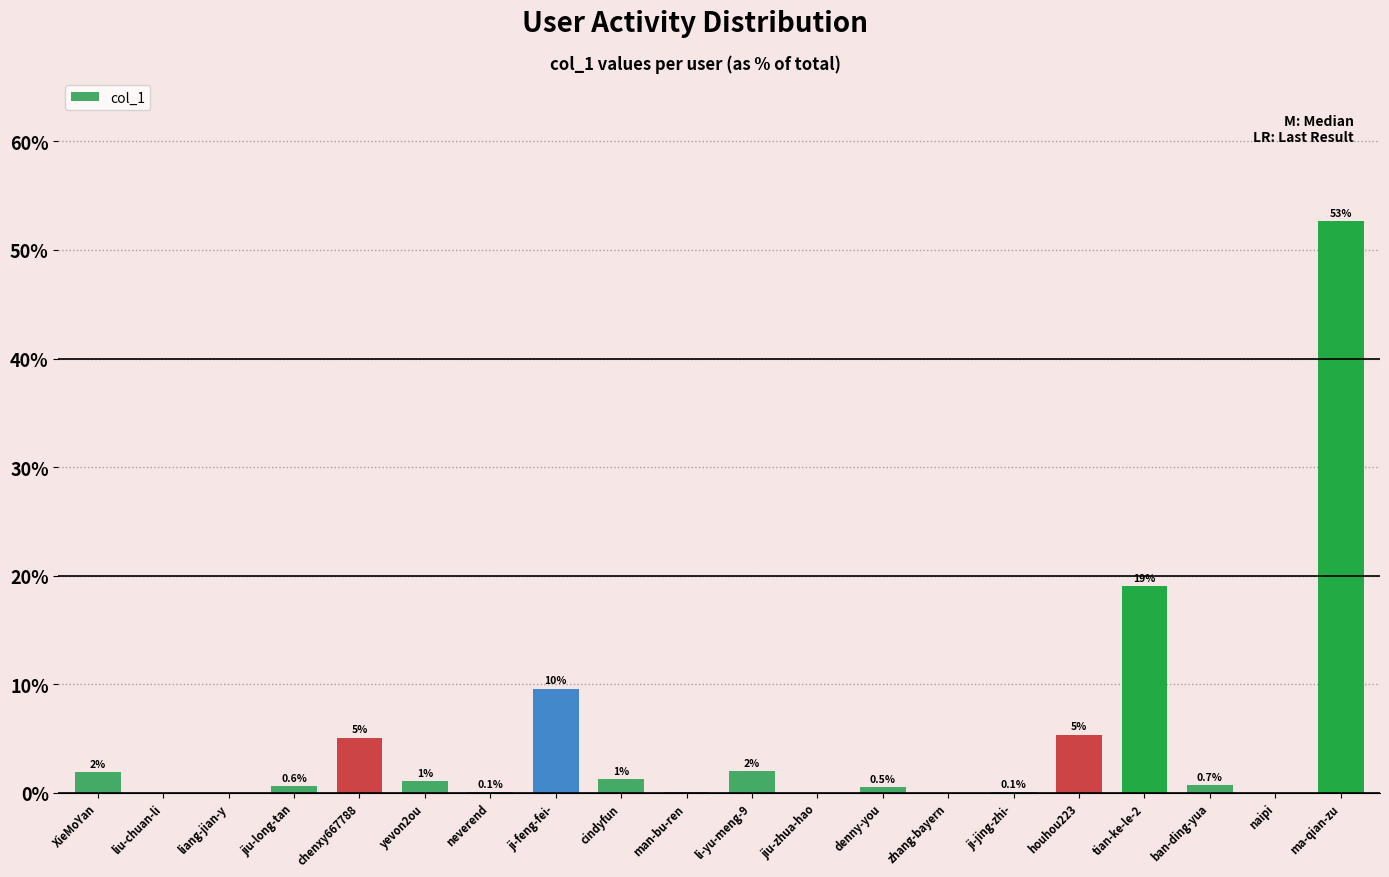

Which label corresponds to the largest value in the chart?

ma-qian-zu